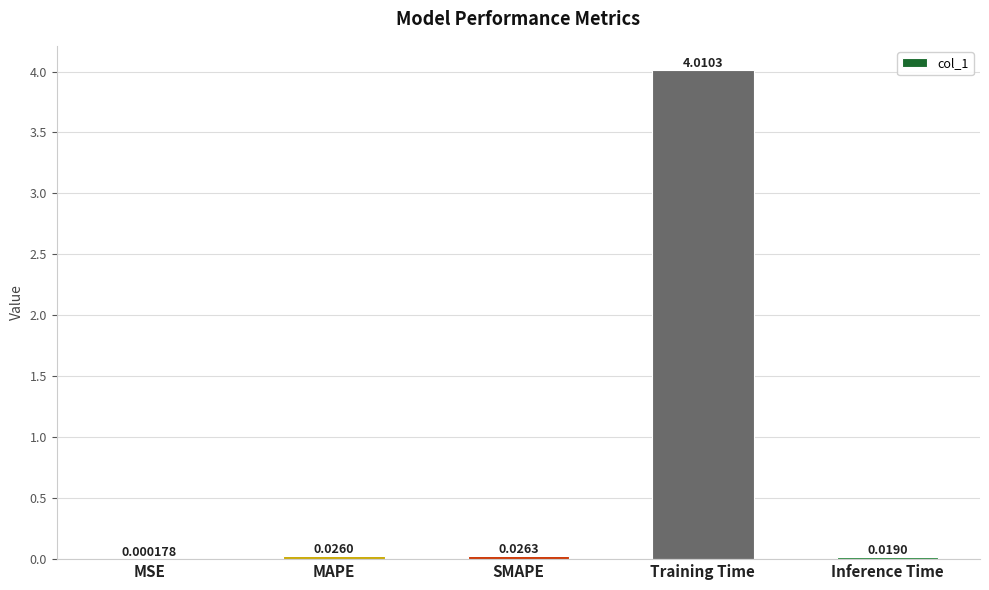

Which category has the highest value across all series?

Training Time